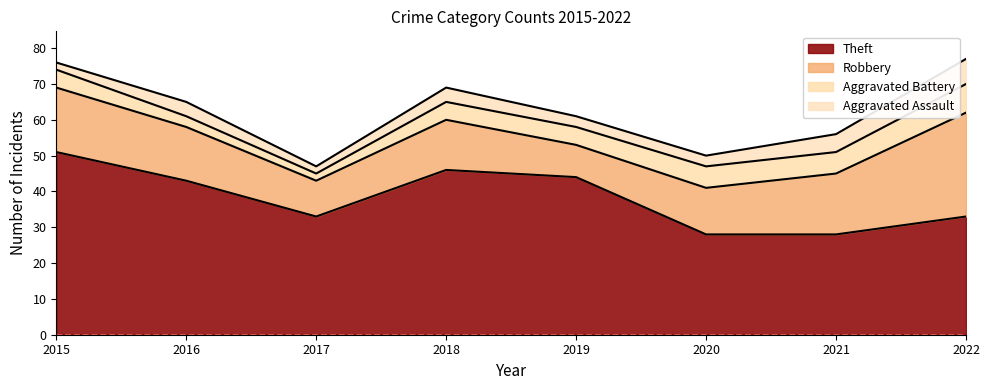

How many interior local peaks does the Robbery series have?

1